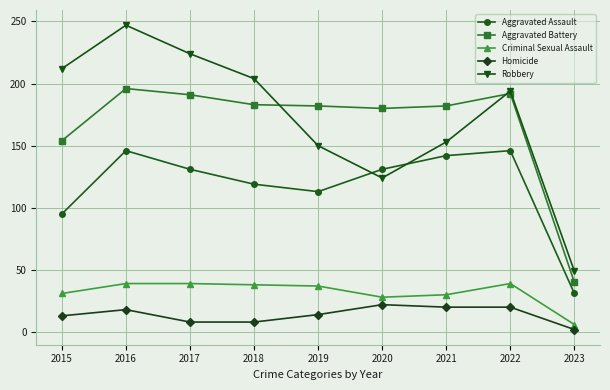

What is the sum of the Robbery values at 2018 and 2016?

451